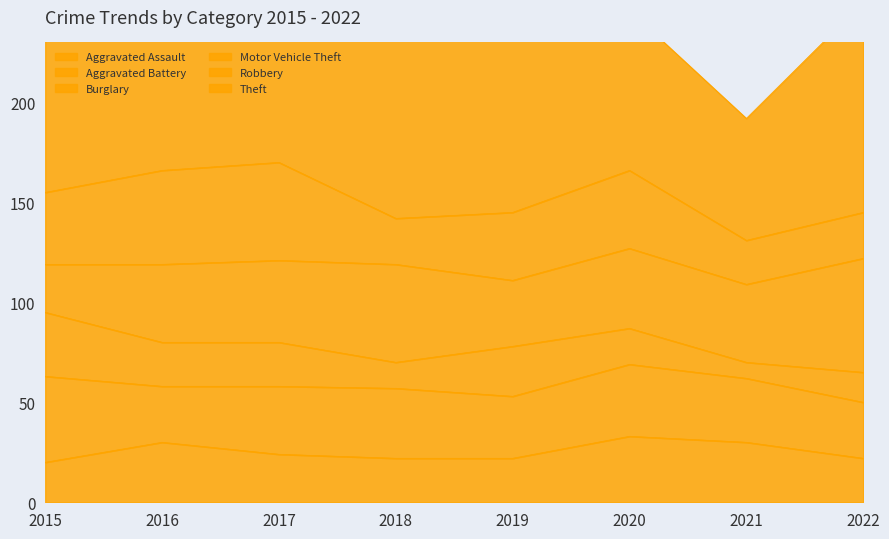

Which category has the lowest value across all series?

2021